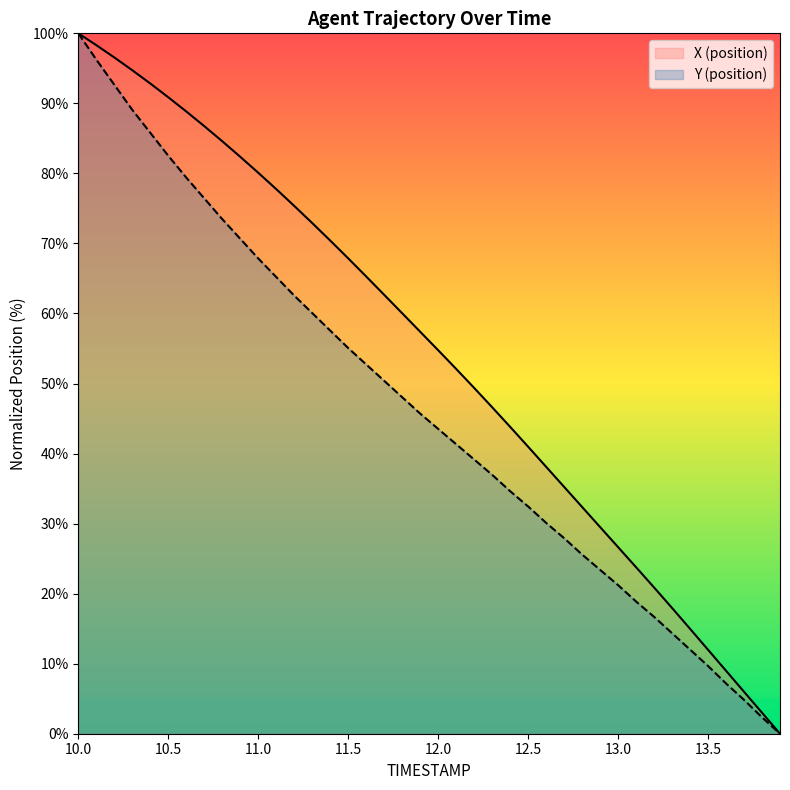

At which label is X closest to 50?

12.2